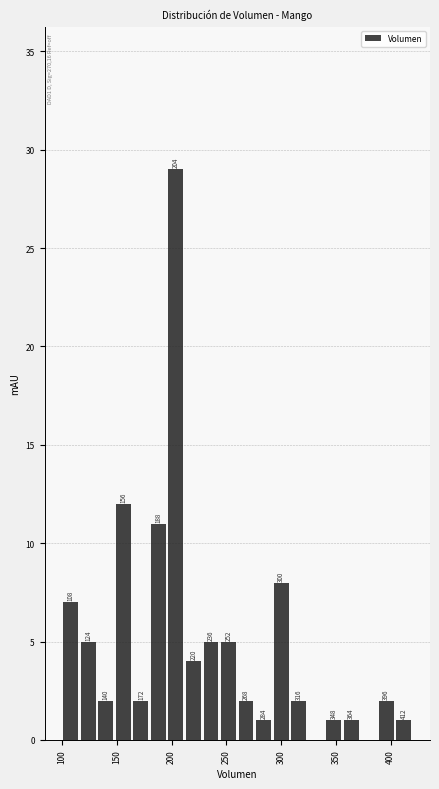

Read against the x-axis, roughly where is the centre of the tallest bar?

205